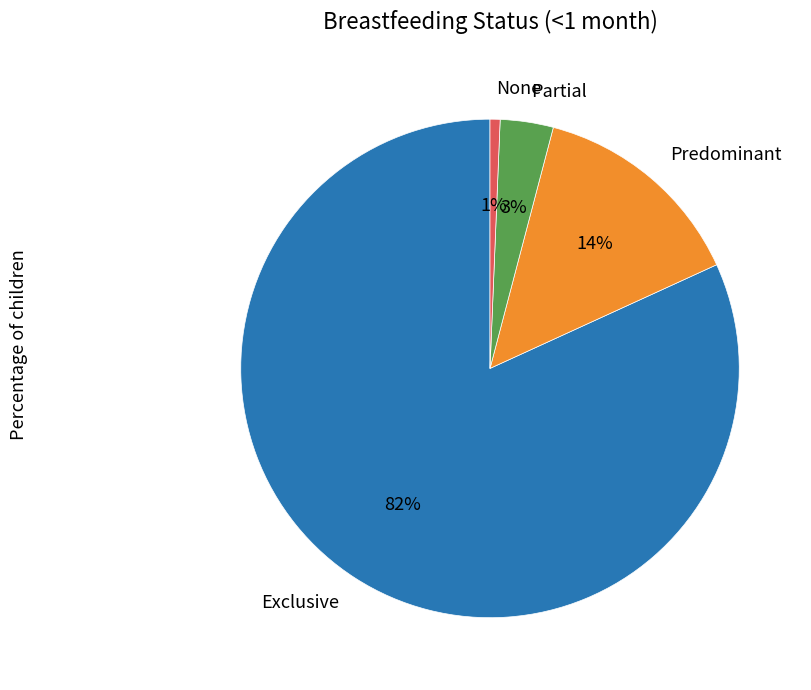

Count the number of slices in the pie.

4